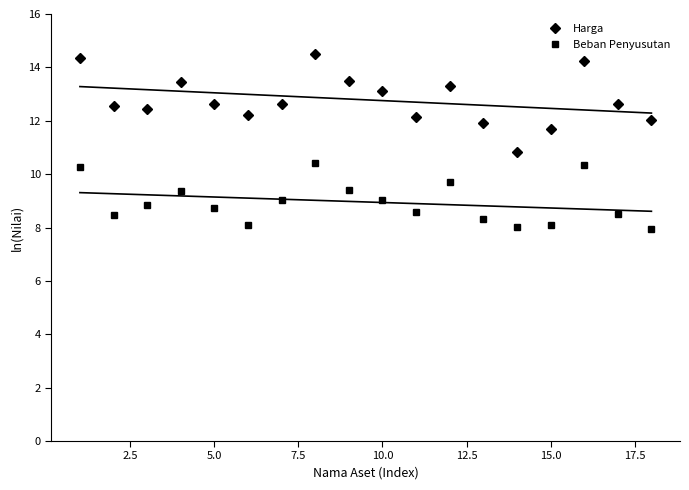

Is it true that Harga equals 13.1 at 10.0?

True